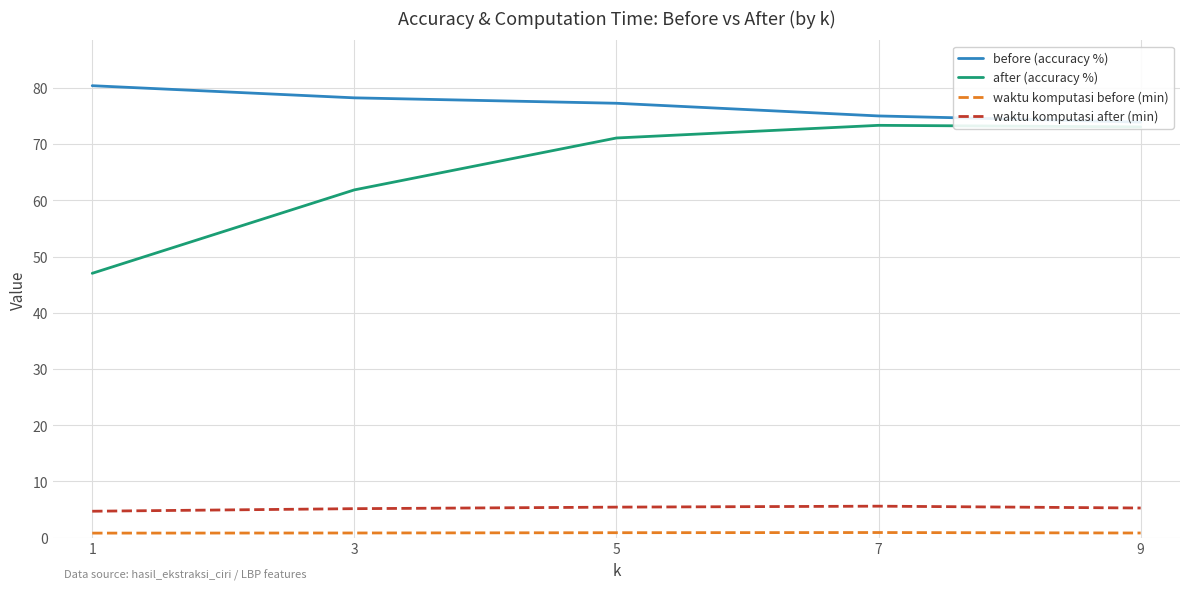

Between 7 and 5, which is larger?

5